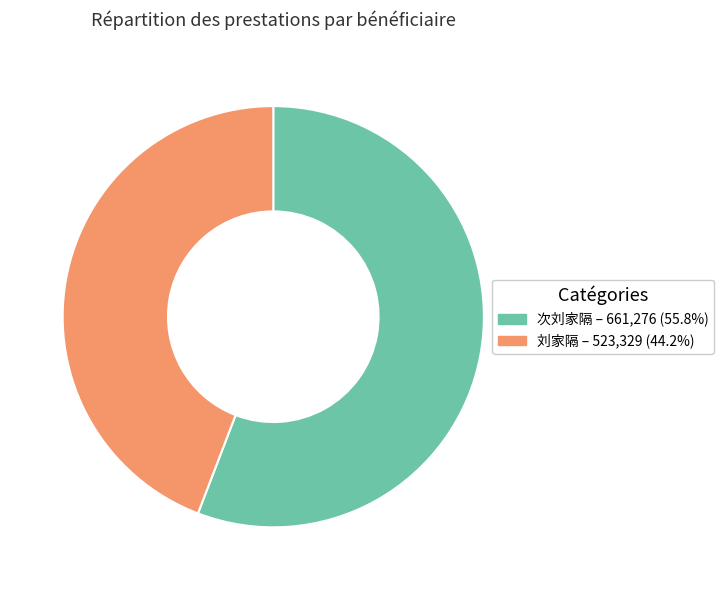

True or false: 次刘家隔 accounts for 56% of the total.

True